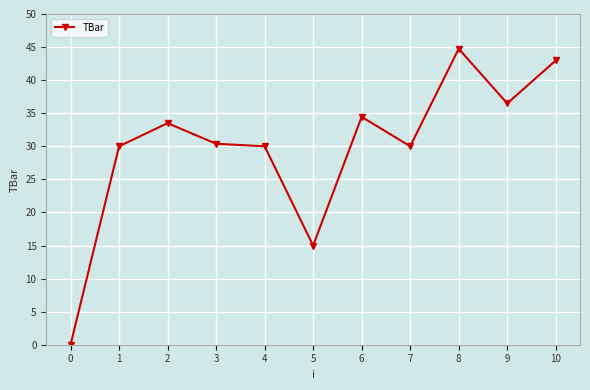

Which label corresponds to the largest value in the chart?

8